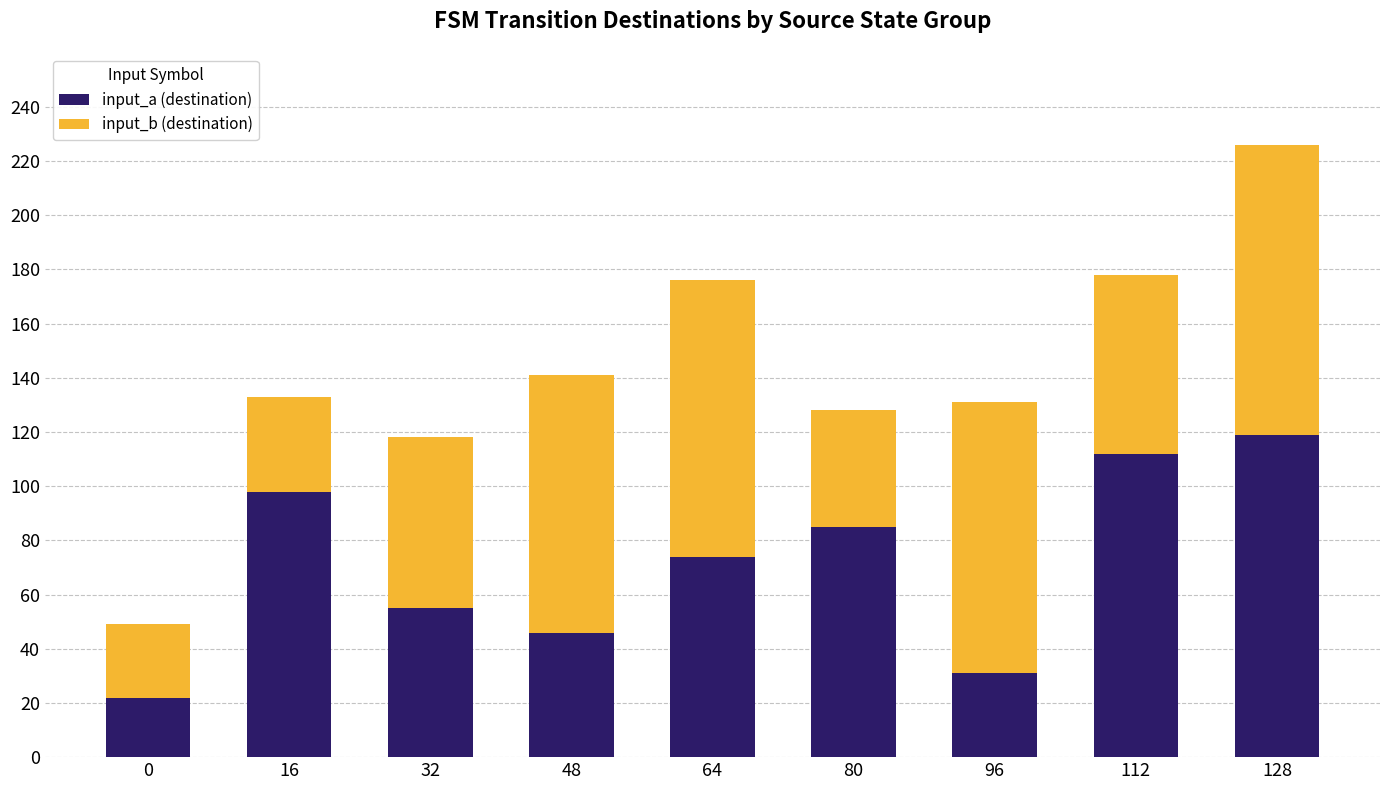

At which label does input_a (destination) reach its peak?

128